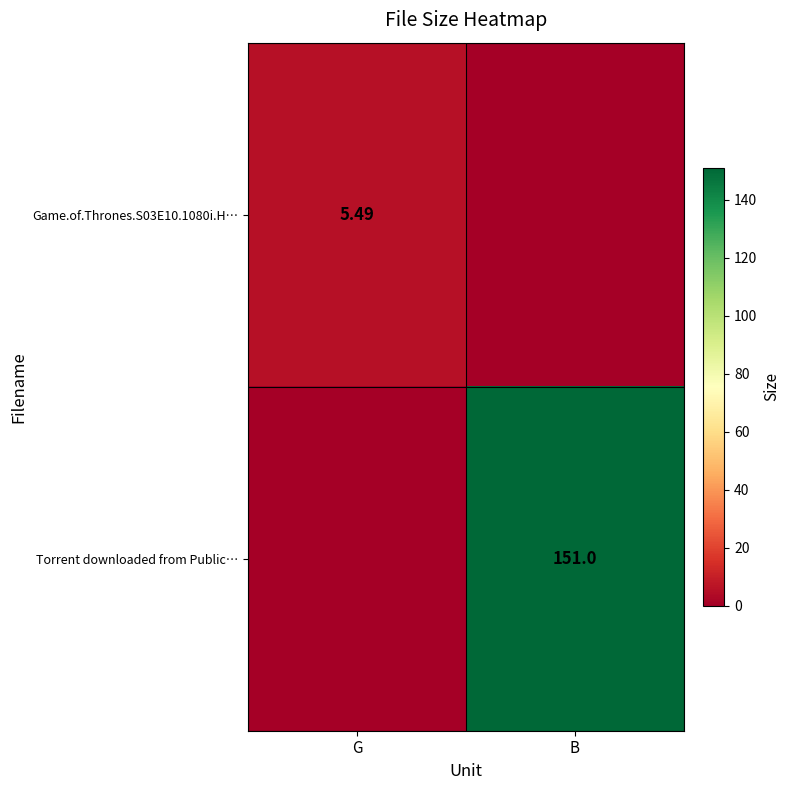

Is the value of Game.of.Thrones.S03E10.1080i.H… at G greater than the value of Torrent downloaded from Public… at B?

No